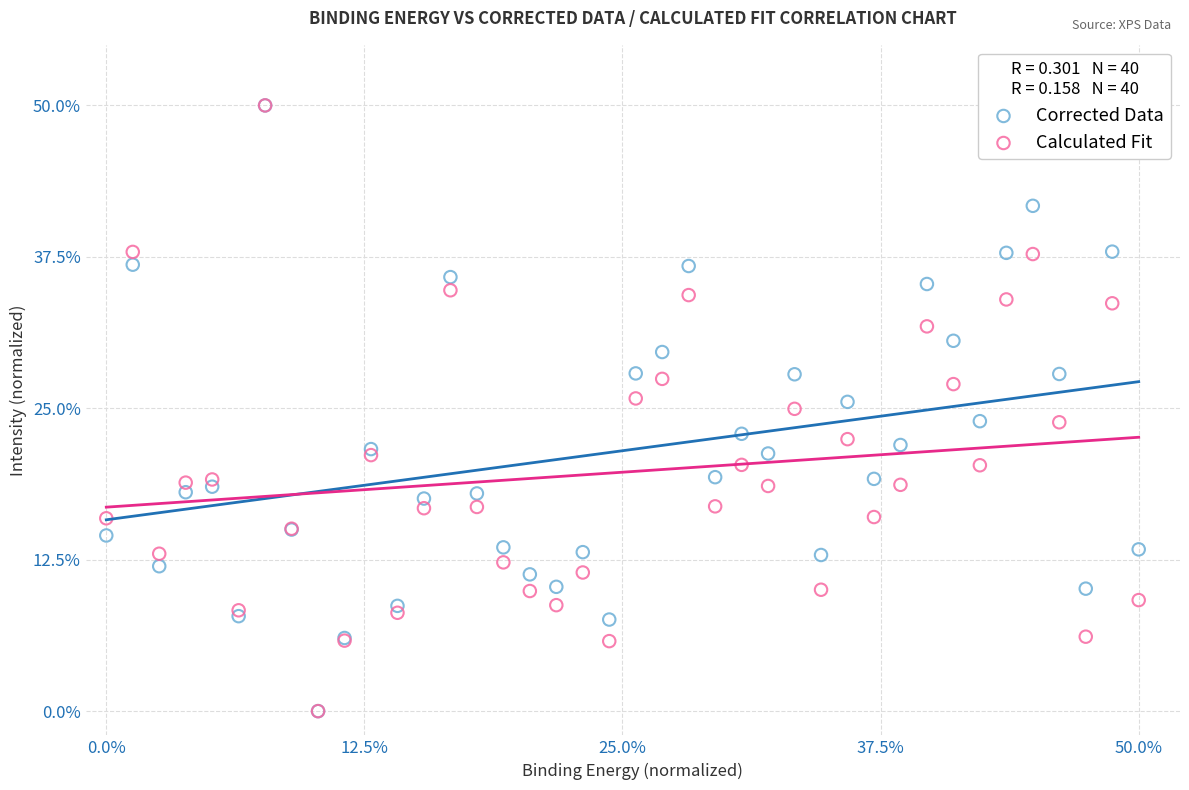

What are all the series names shown in the legend?

Corrected Data, Calculated Fit